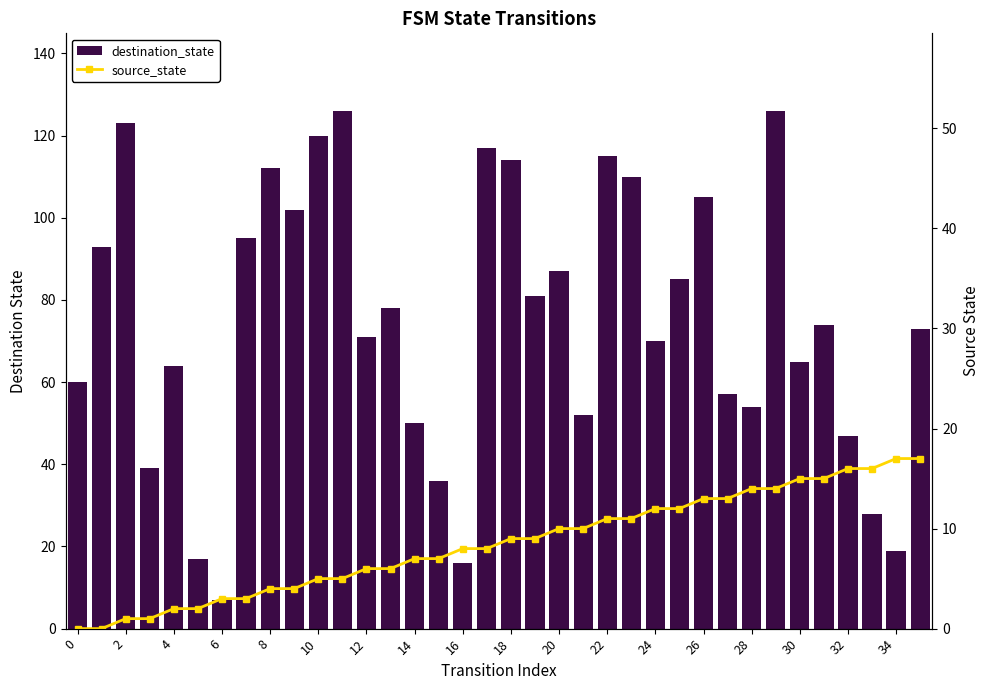

Rank the series by their maximum value, from highest to lowest.

destination_state, source_state